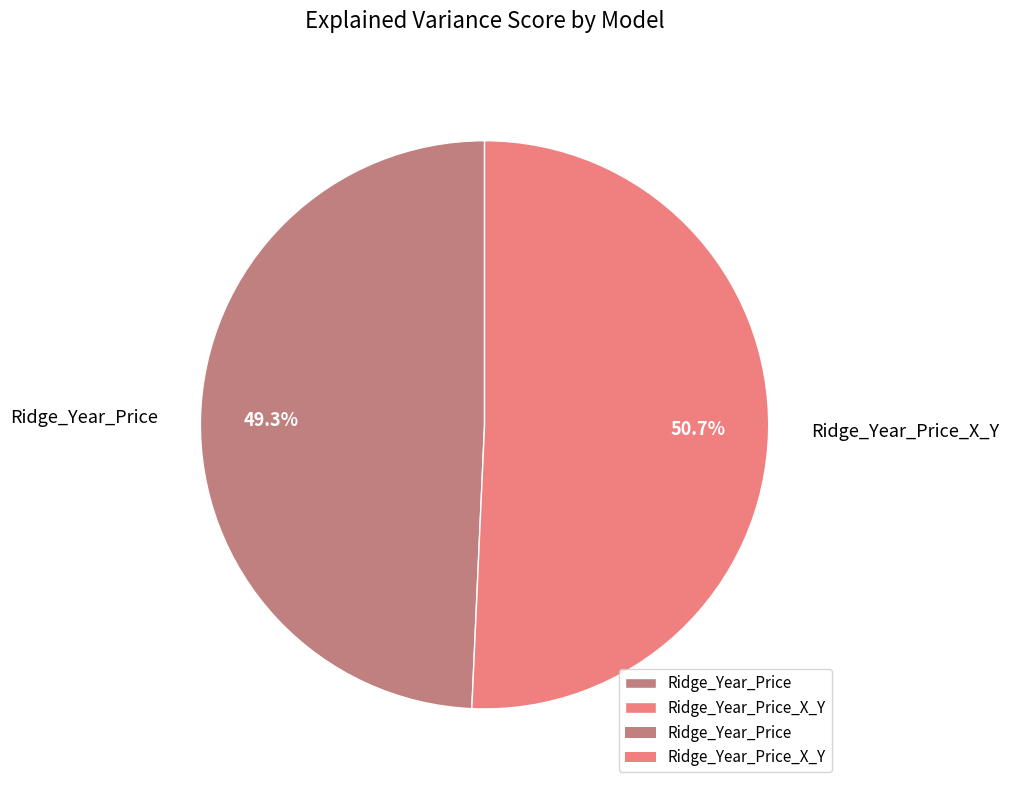

The Ridge_Year_Price_X_Y slice represents 51% of the pie. True or false?

True